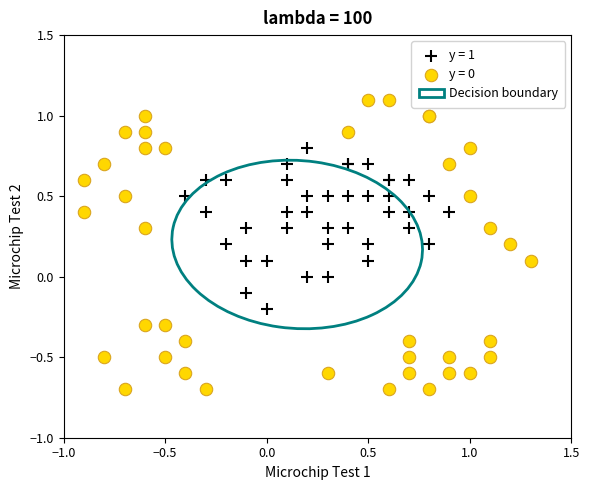

Which series has the widest spread of Y values?

y = 0